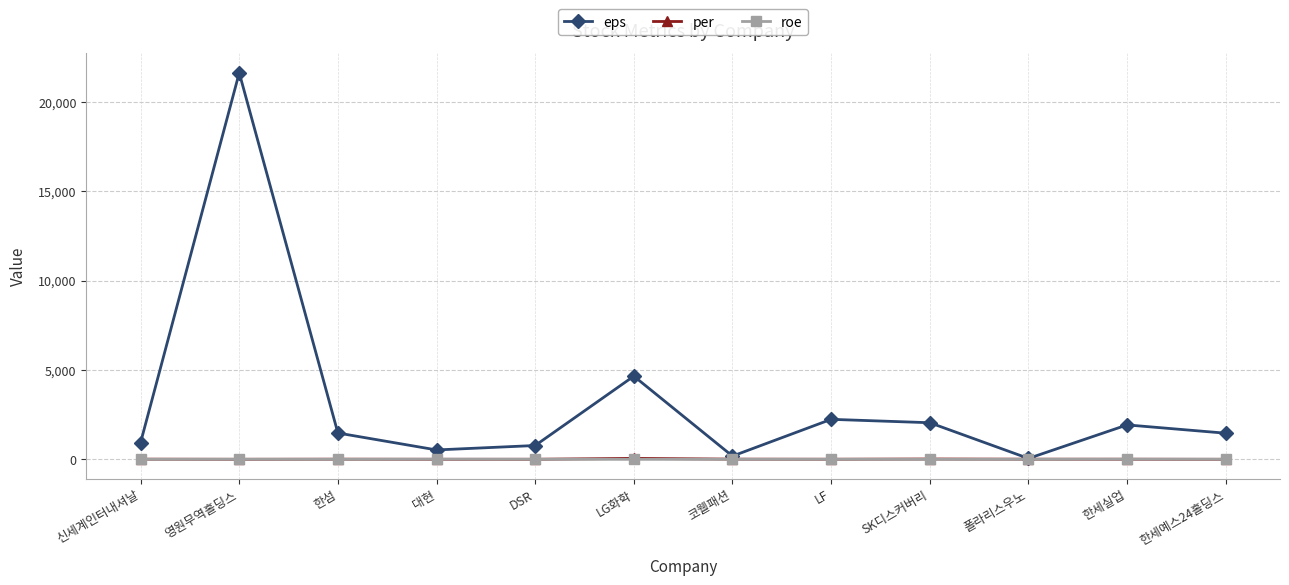

Where do roe and per first cross each other?

신세계인터내셔날 and 영원무역홀딩스